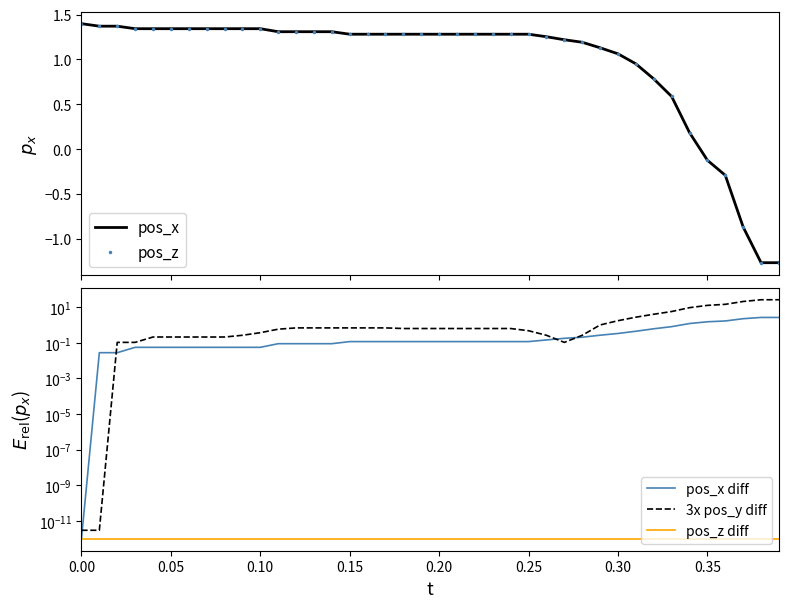

True or false: pos_z diff and 3x pos_y diff intersect in this chart.

False